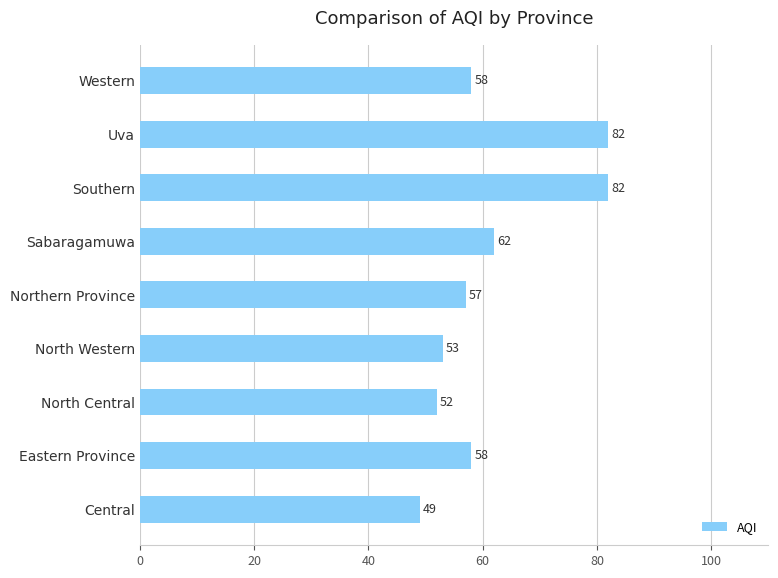

What is the difference between the maximum and minimum values?

33